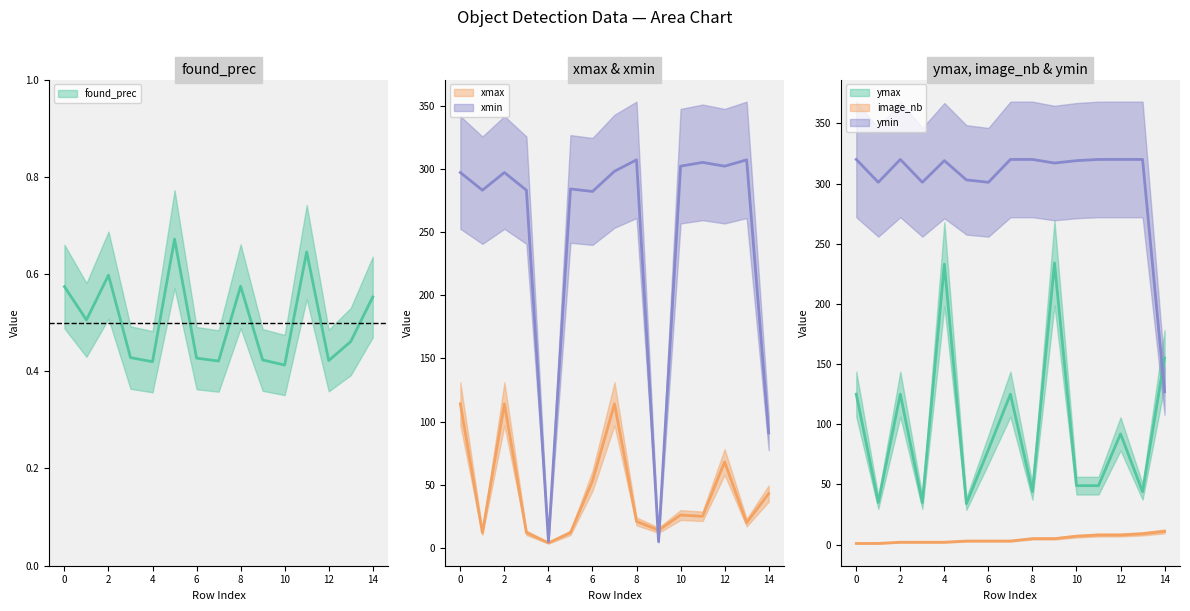

What are all the series names shown in the legend?

found_prec, xmax, xmin, ymax, image_nb, ymin